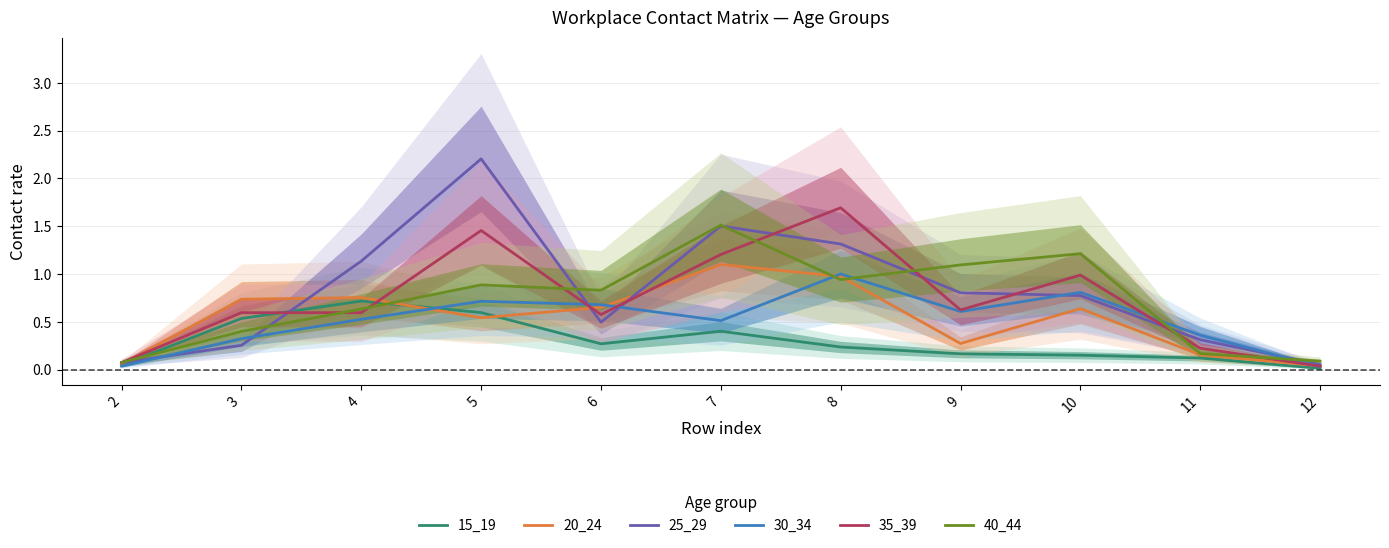

Is this an area chart (filled region under the line)?

No